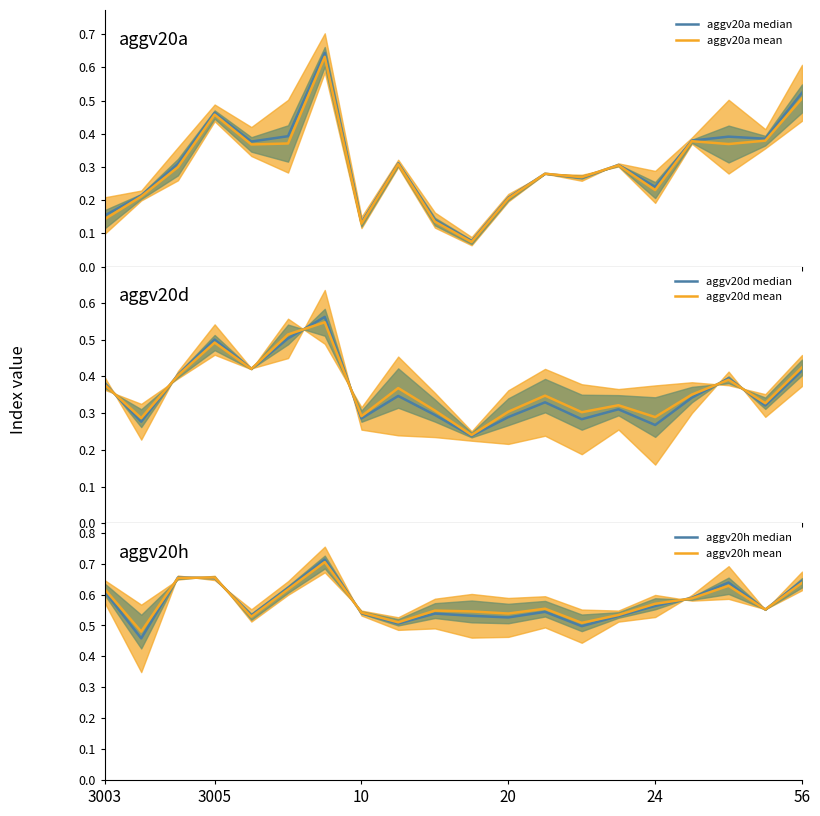

The aggv20h mean series shows 0.4 at 20. True or false?

False